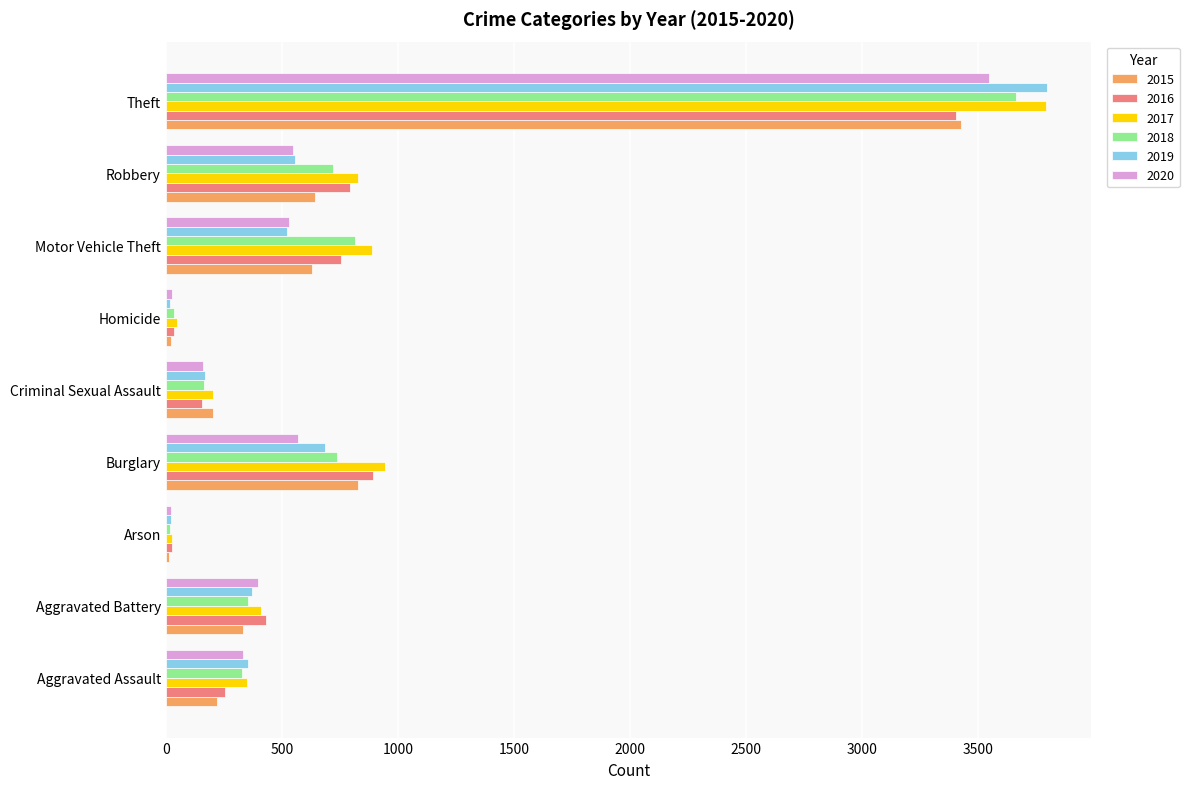

What is the average value of the 2020 series?

682